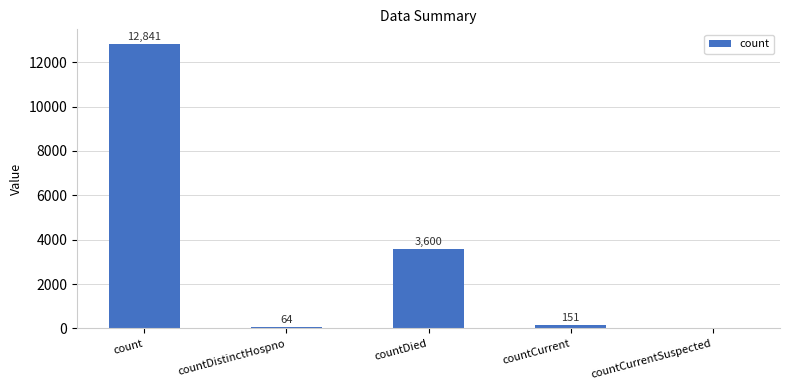

Between countDied and count, which is larger?

count